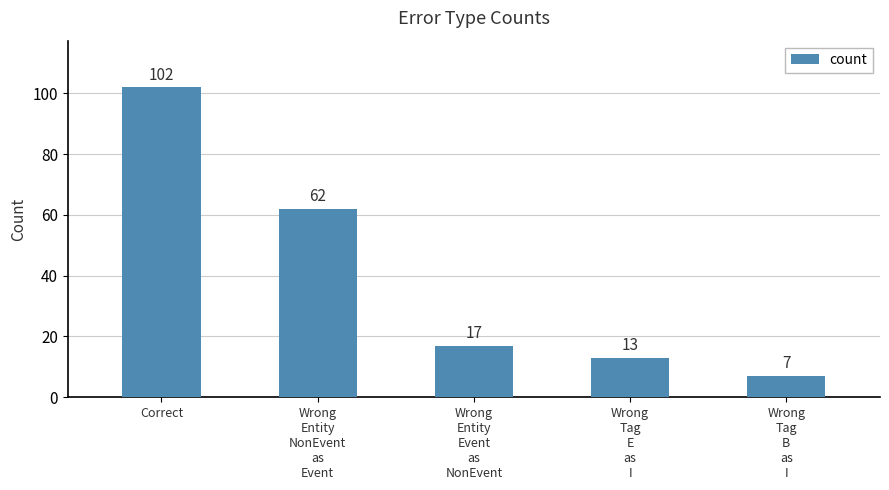

What is the value of the 2nd bar from the left?

62